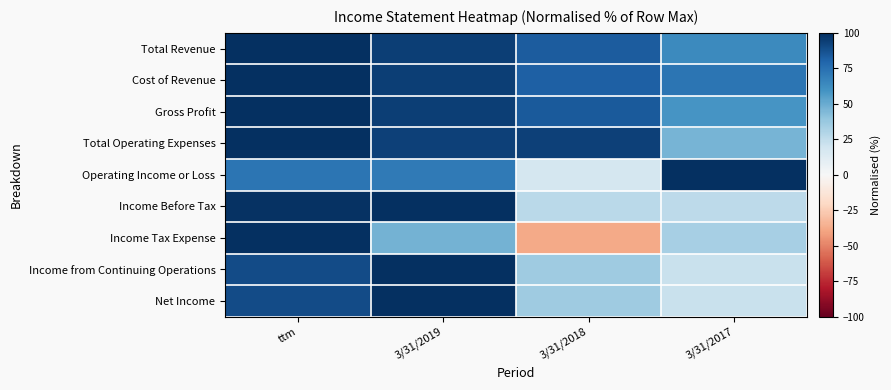

At how many categories does at least one series exceed 88?

4